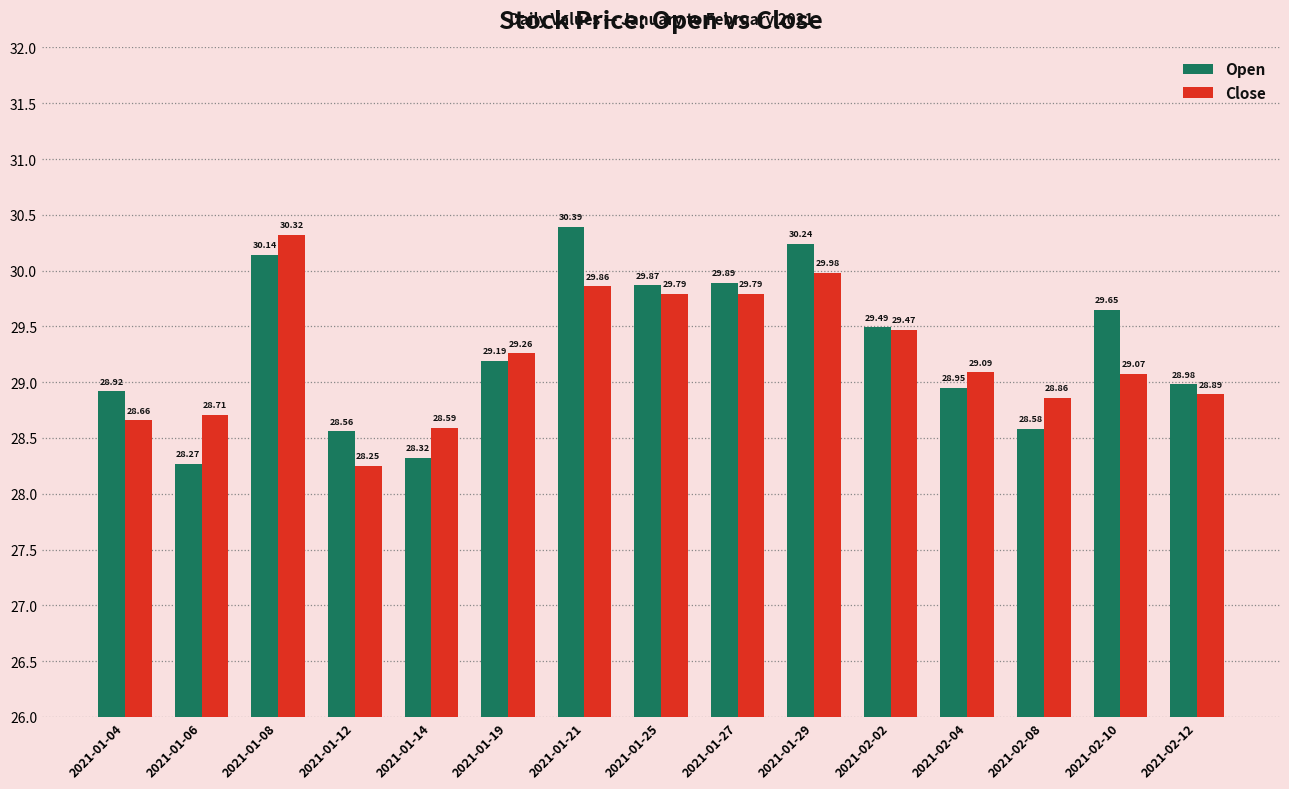

At 2021-01-06, list the series in order from smallest to largest.

Open, Close